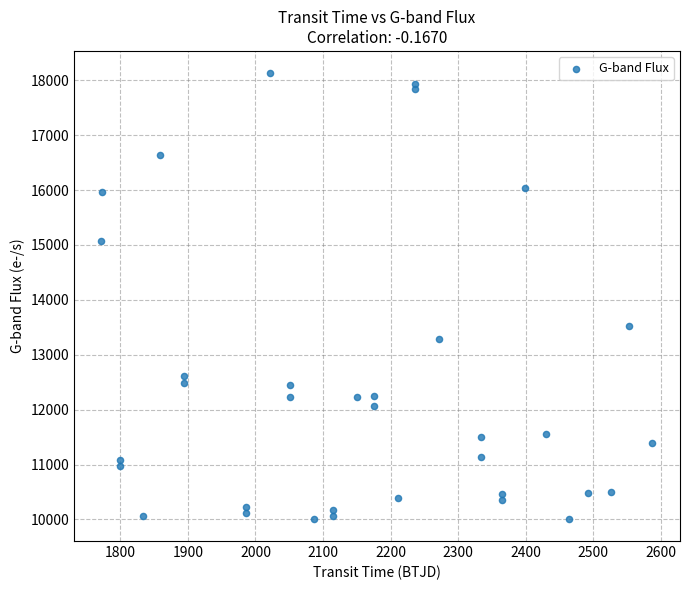

What is the range of X values (max minus min)?

815.8